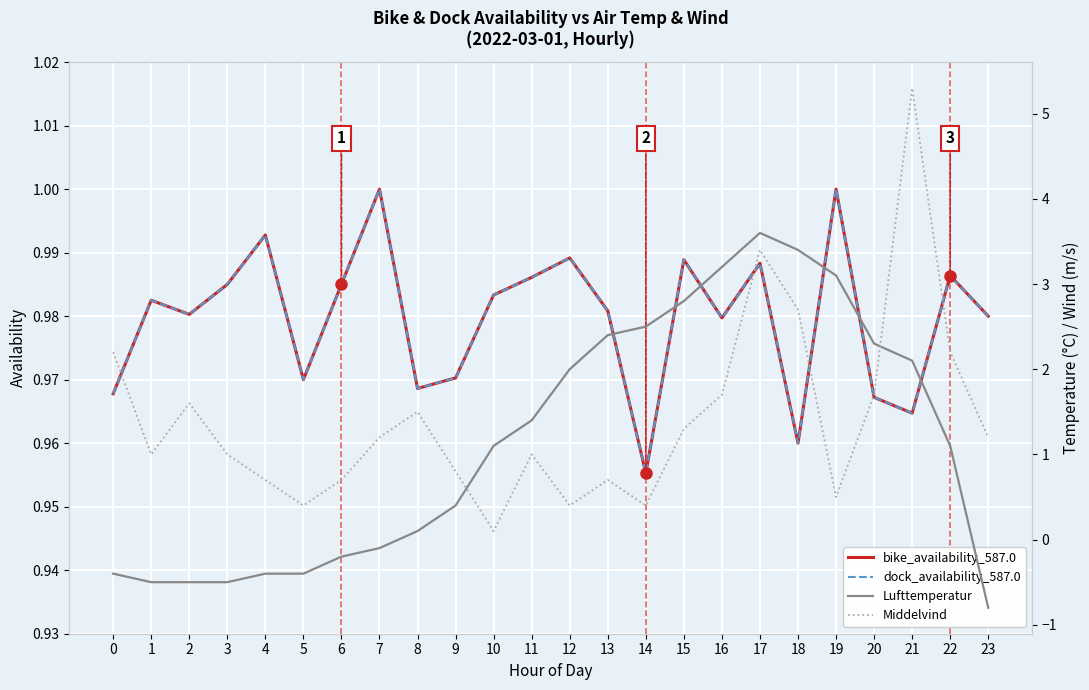

Reading right to left, list all the values displayed in this chart.

bike_availability_587.0: 1.0	1.0	1.0	1.0	1.0	1.0	1.0	1.0	1.0	1.0	1.0	1.0	1.0	1.0	1.0	1.0	1.0	1.0	1.0	1.0	1.0	1.0	1.0	1.0
dock_availability_587.0: 1.0	1.0	1.0	1.0	1.0	1.0	1.0	1.0	1.0	1.0	1.0	1.0	1.0	1.0	1.0	1.0	1.0	1.0	1.0	1.0	1.0	1.0	1.0	1.0
Lufttemperatur: -0.8	1.1	2.1	2.3	3.1	3.4	3.6	3.2	2.8	2.5	2.4	2.0	1.4	1.1	0.4	0.1	-0.1	-0.2	-0.4	-0.4	-0.5	-0.5	-0.5	-0.4
Middelvind: 1.2	2.2	5.3	1.7	0.5	2.7	3.4	1.7	1.3	0.4	0.7	0.4	1.0	0.1	0.8	1.5	1.2	0.7	0.4	0.7	1.0	1.6	1.0	2.2